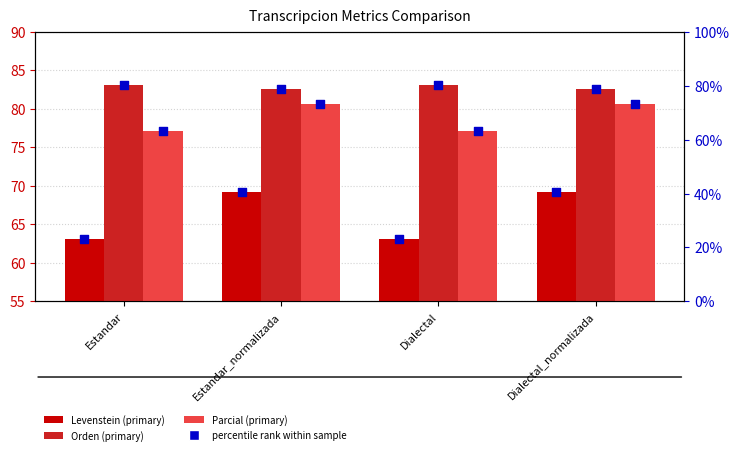

What is the total value across all series at Dialectal?

390.4